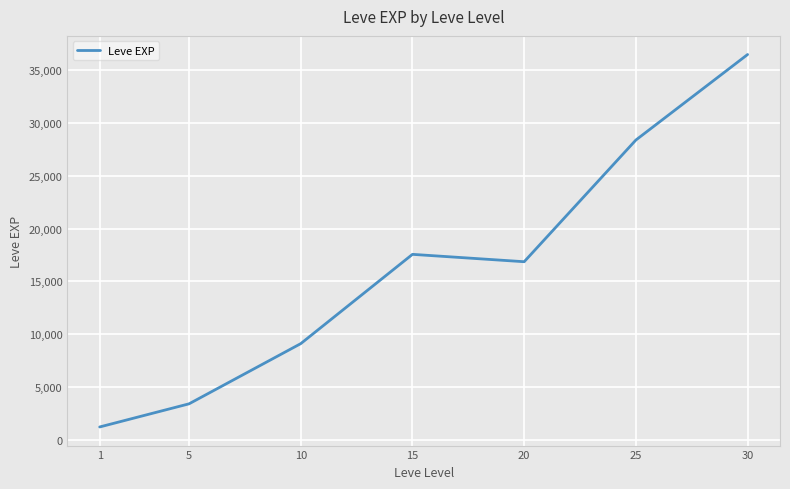

Reading left to right, extract all data points from this chart.

1213.3	3405.0	9106.7	17563.3	16865.0	28393.3	36492.5